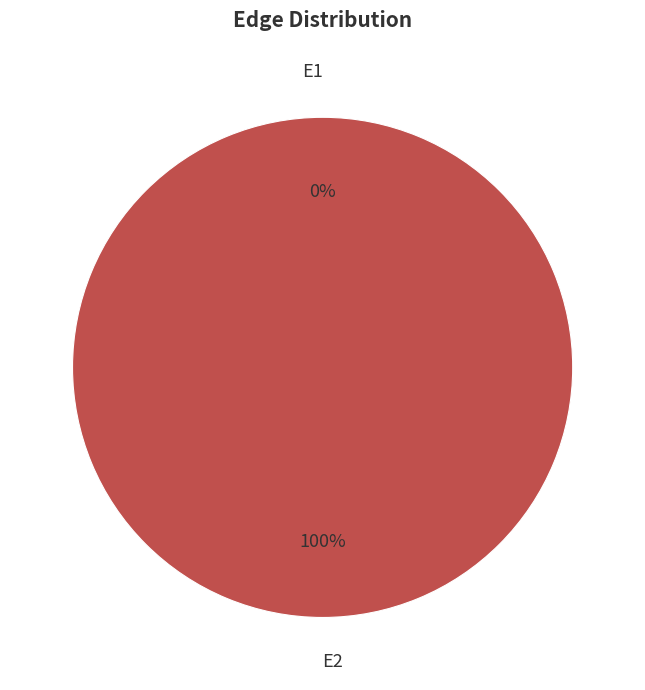

What is the change in value from E1 to E2?

+0.3